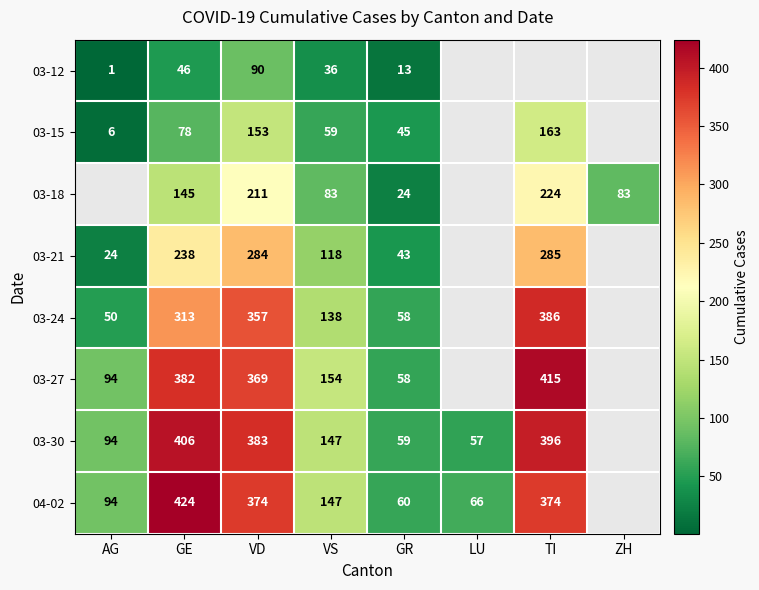

Which label corresponds to the largest value in the chart?

GE